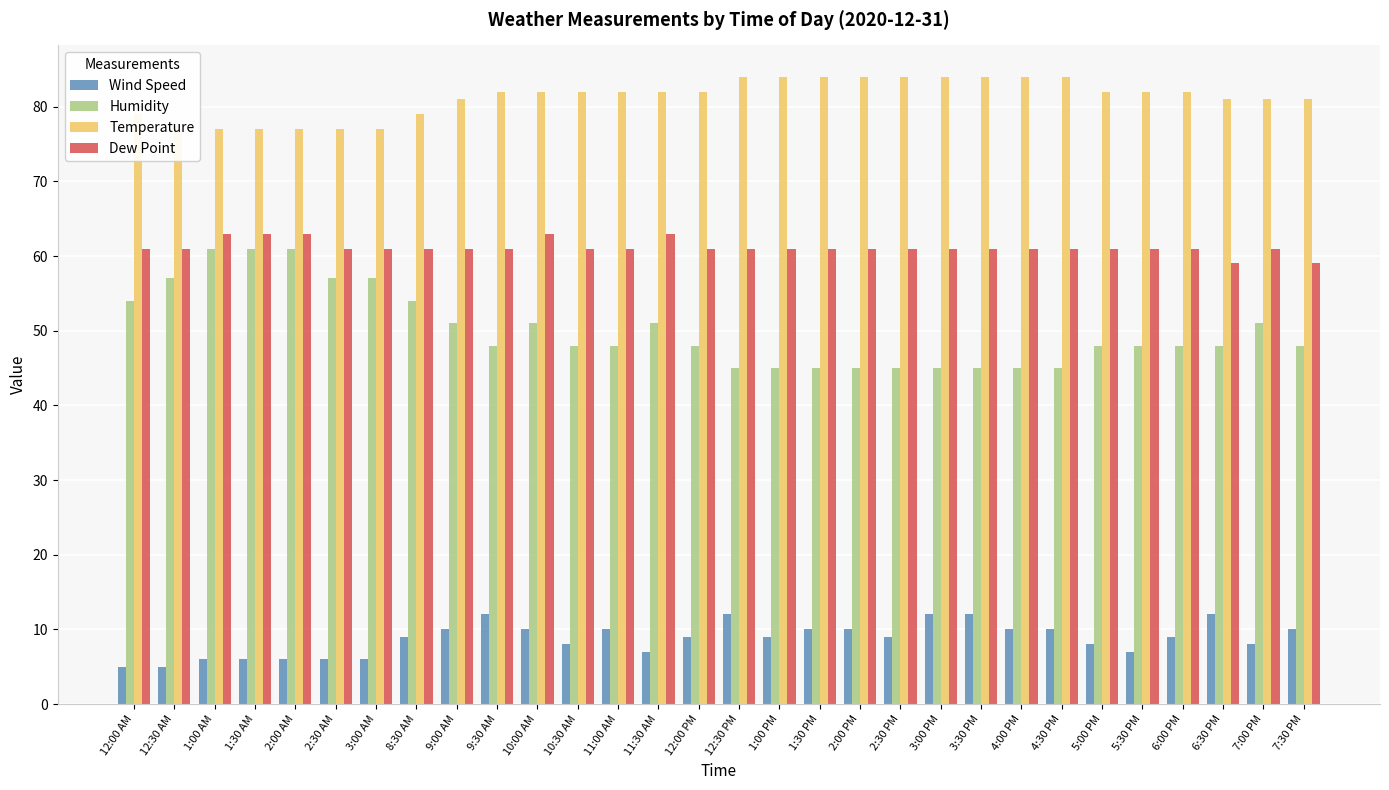

Which series has the largest total across all categories?

Temperature